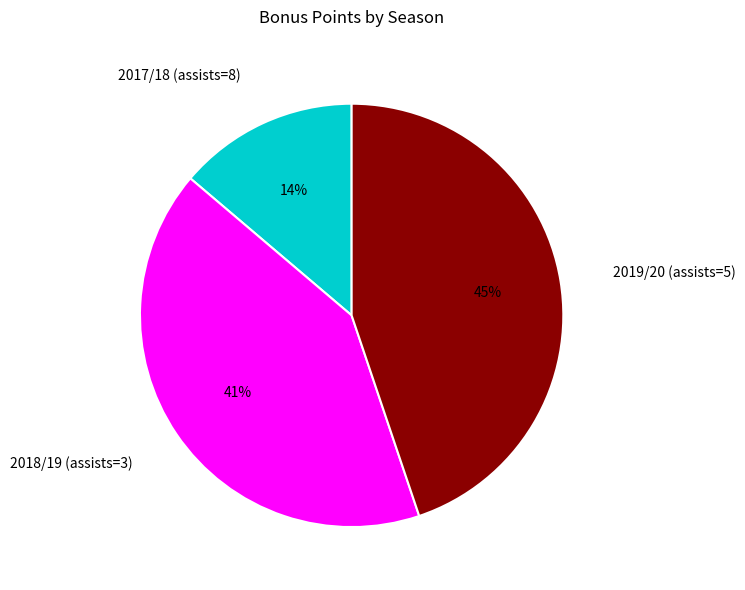

Is the sum of 2019/20 (assists=5) and 2018/19 (assists=3) greater than half?

Yes